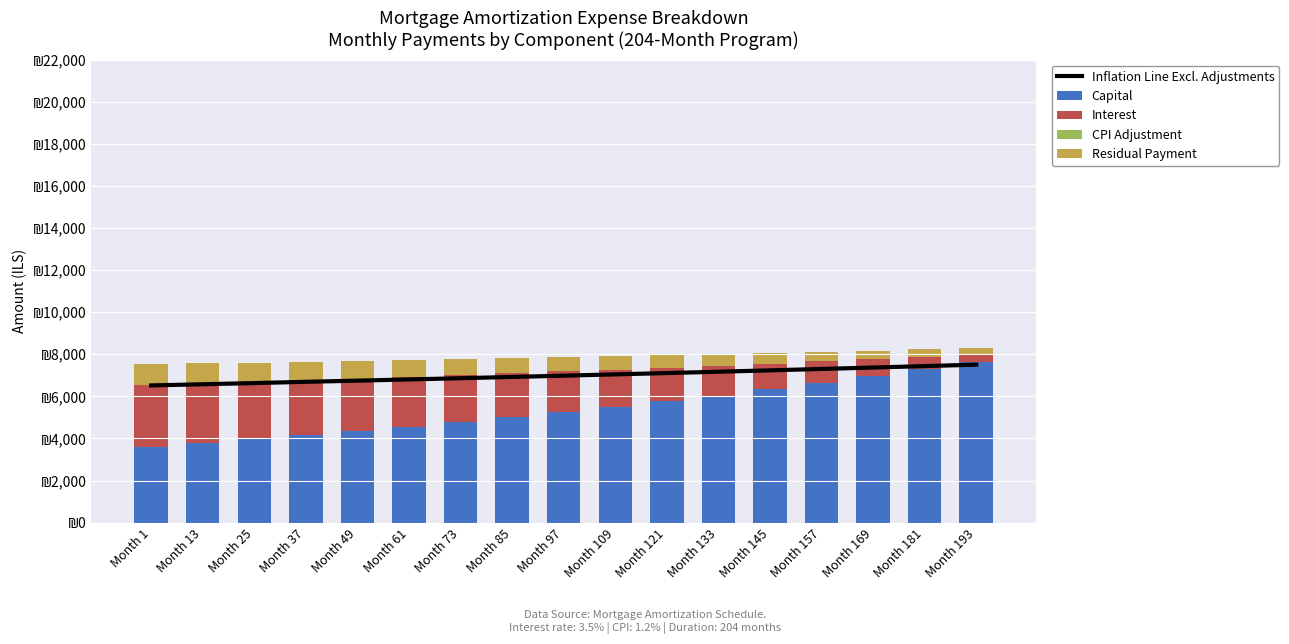

What is the sum of all Inflation Line Excl. Adjustments values?

118881.5